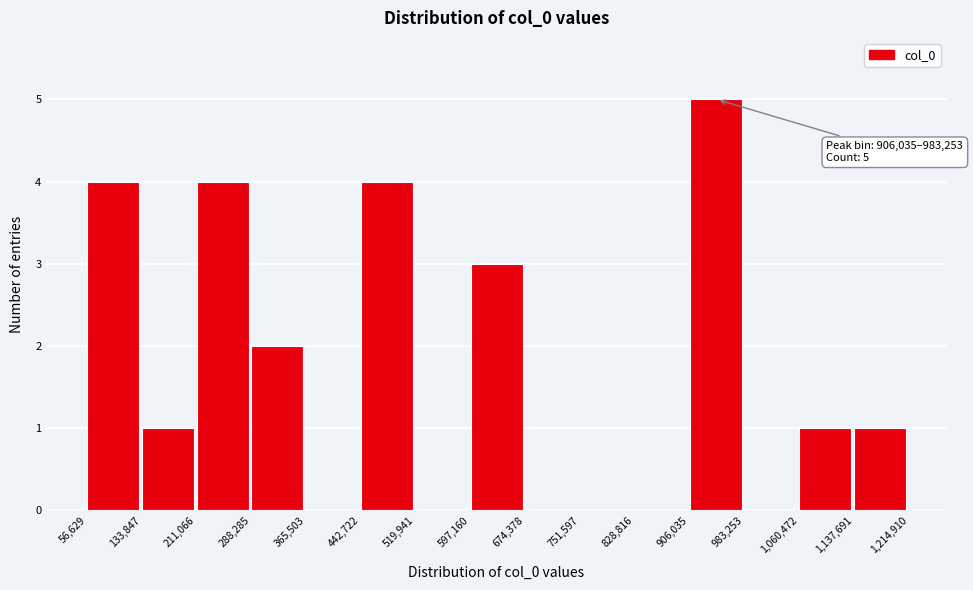

Which range on the x-axis has the tallest bar?

906,035 to 983,253